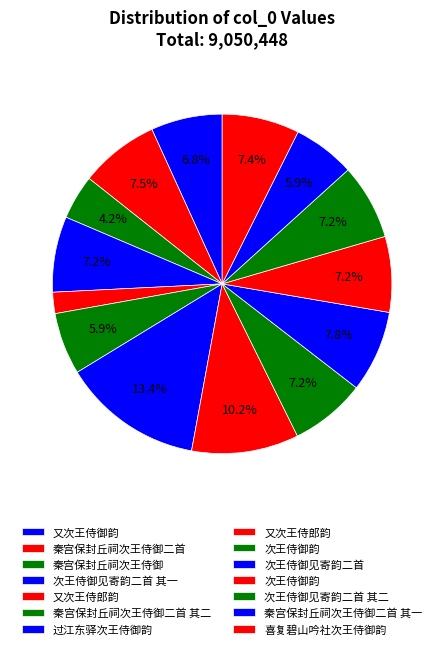

What is the largest slice in the pie chart?

过江东驿次王侍御韵